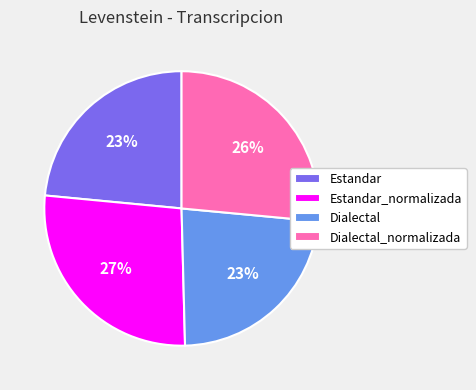

To the nearest percent, what is the difference between the largest and smallest slice percentages?

4%